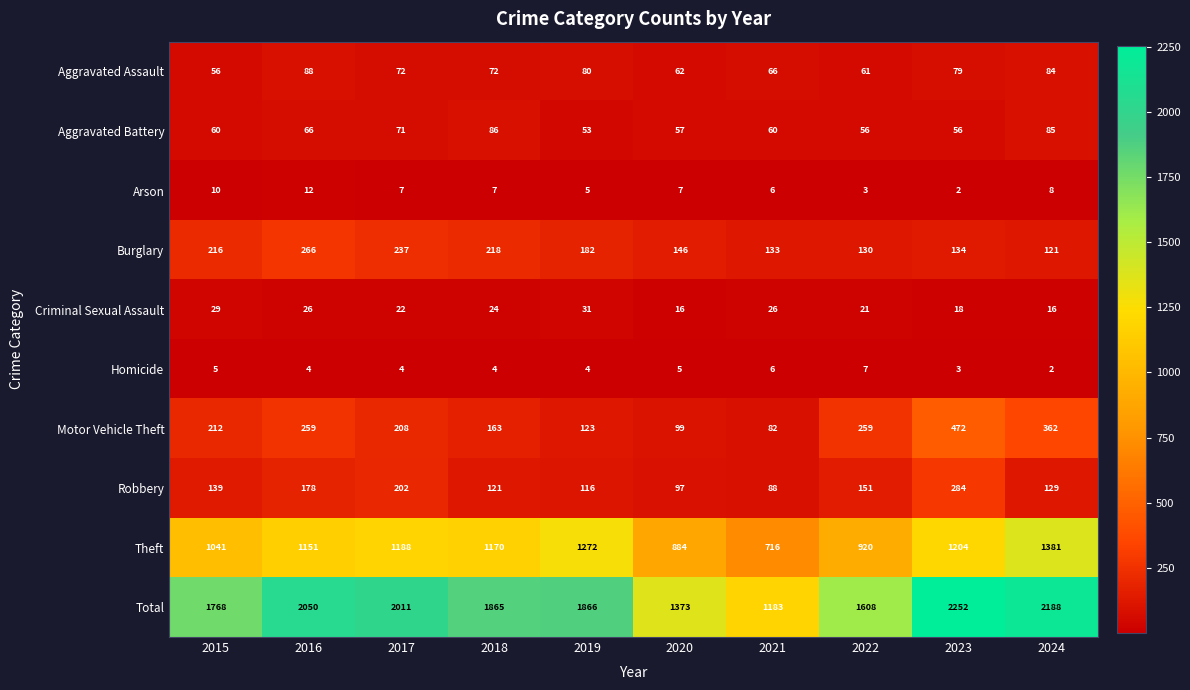

The Aggravated Battery series shows 99 at 2017. True or false?

False